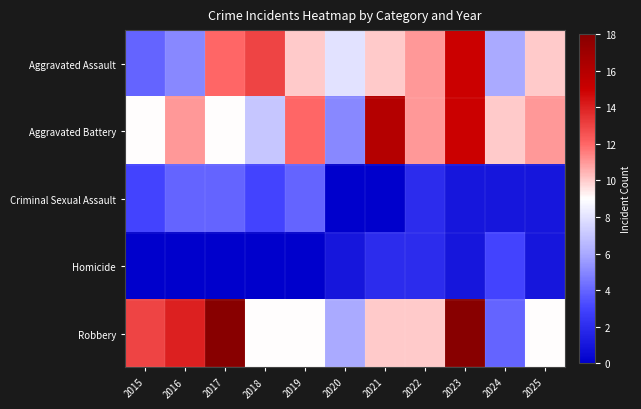

How many data points does each series have?

11